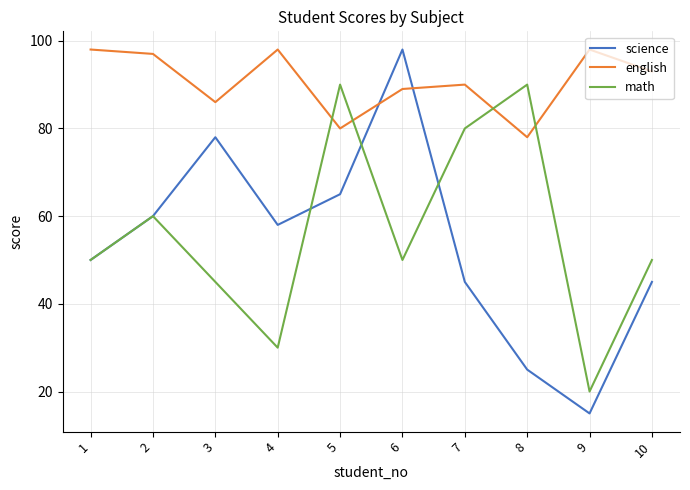

Which series has the widest spread of values?

science